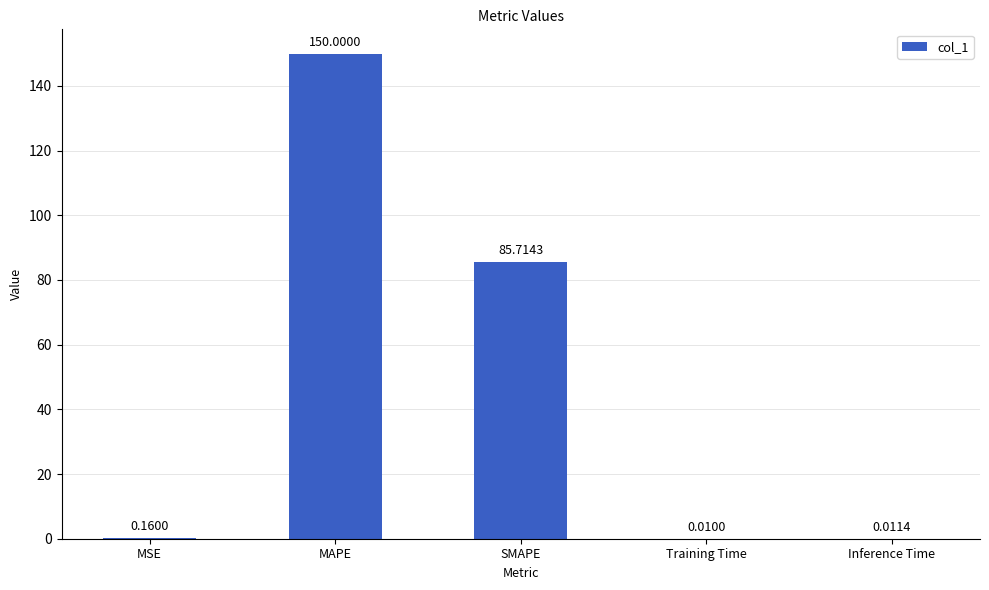

What is the sum of all values?

235.9